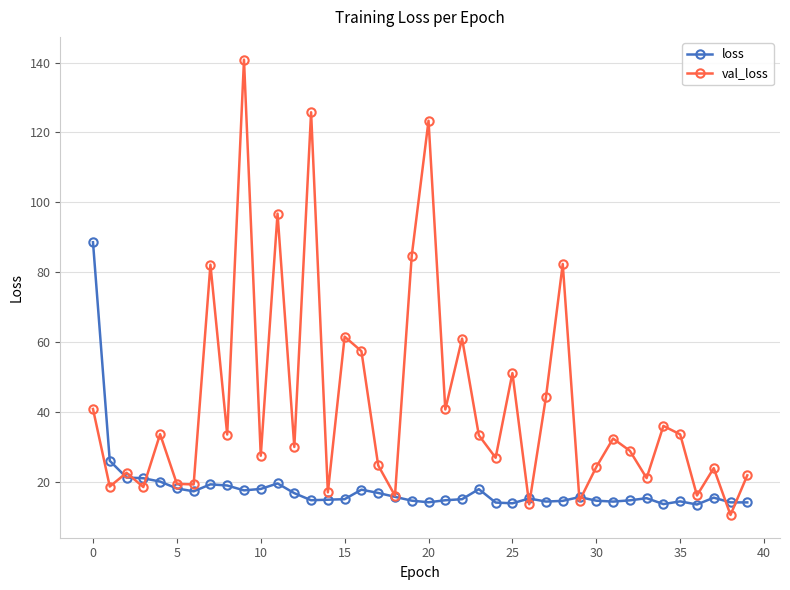

Rank the series by their average value, from highest to lowest.

val_loss, loss